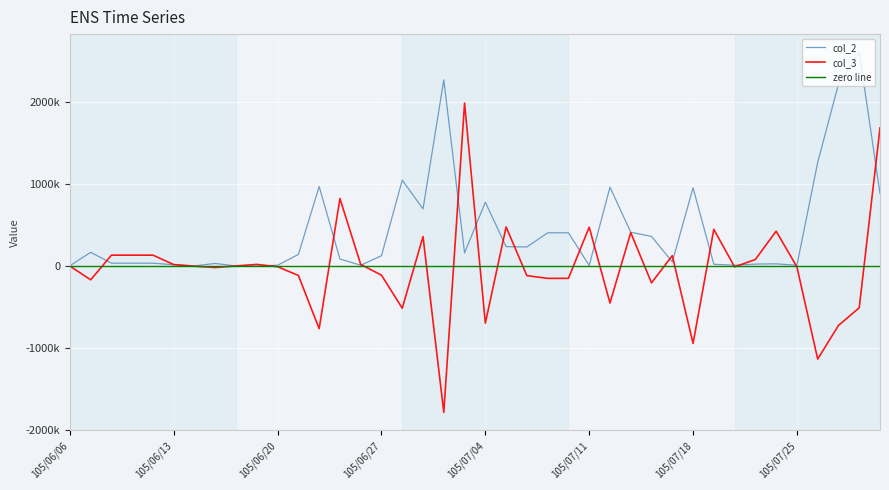

The col_2 series shows 2221000 at 105/07/27. True or false?

True